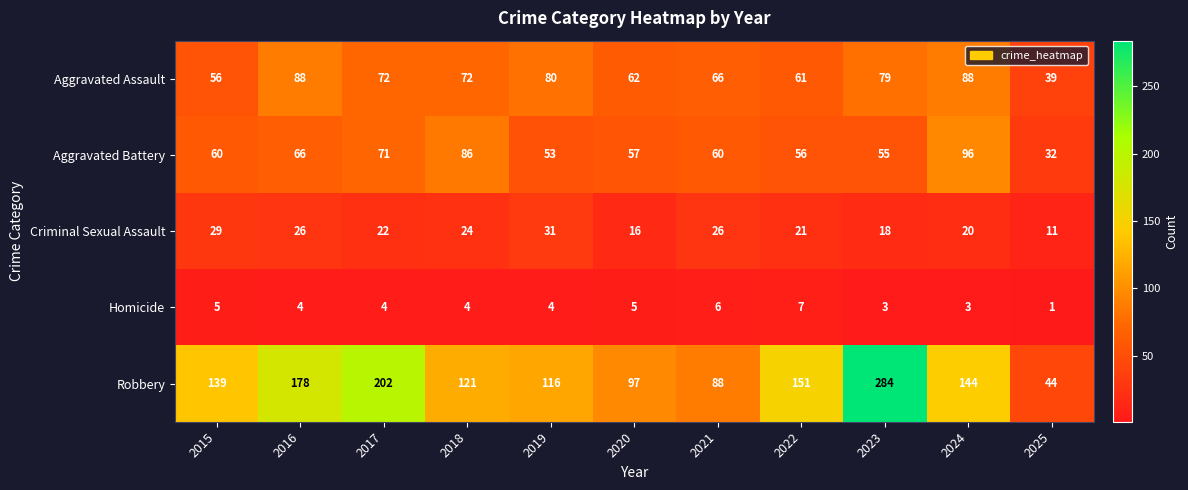

What is the smallest value displayed?

1